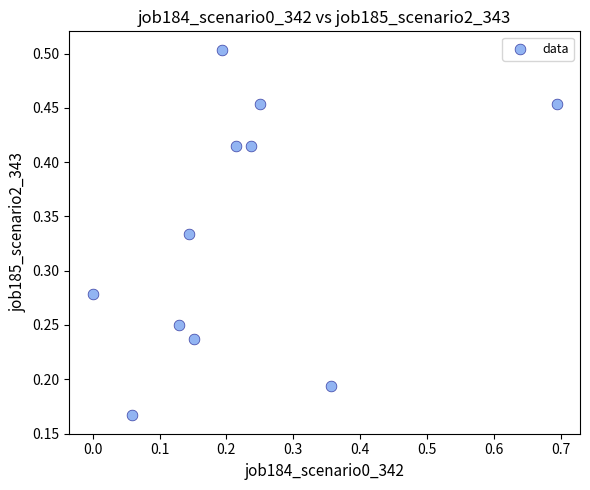

What is the range of X values (max minus min)?

0.7